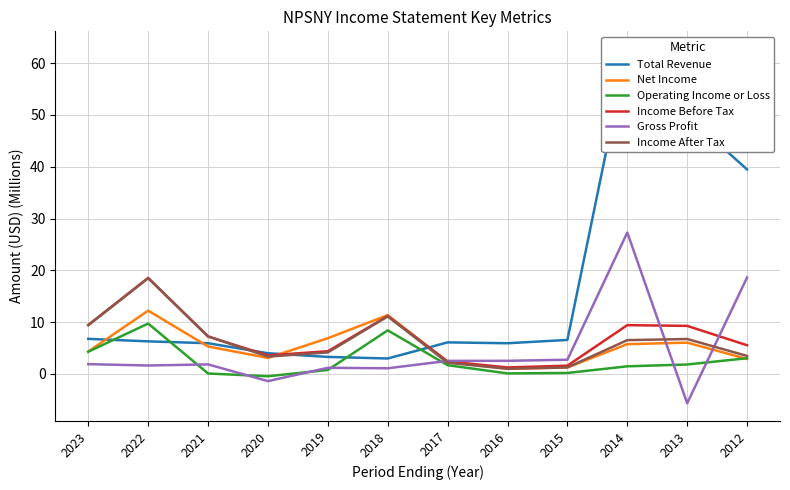

Reading right to left, list all the values displayed in this chart.

Total Revenue: 39.5	49.9	62.7	6.6	5.9	6.1	3.0	3.3	4.0	5.9	6.3	6.8
Net Income: 2.9	6.0	5.8	1.3	1.0	2.3	11.4	6.9	3.1	5.3	12.2	4.3
Operating Income or Loss: 3.0	1.8	1.5	0.2	0.1	1.7	8.4	0.8	-0.4	0.1	9.7	4.3
Income Before Tax: 5.5	9.3	9.4	1.6	1.3	2.4	11.2	4.4	3.6	7.2	18.5	9.5
Gross Profit: 18.6	-5.7	27.3	2.7	2.5	2.5	1.1	1.2	-1.4	1.8	1.6	1.9
Income After Tax: 3.5	6.7	6.5	1.3	1.0	2.2	11.1	4.2	3.4	7.3	18.5	9.4